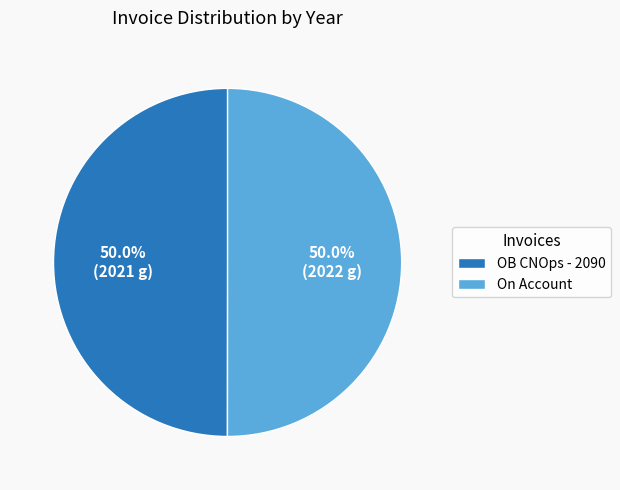

True or false: On Account accounts for 50% of the total.

True